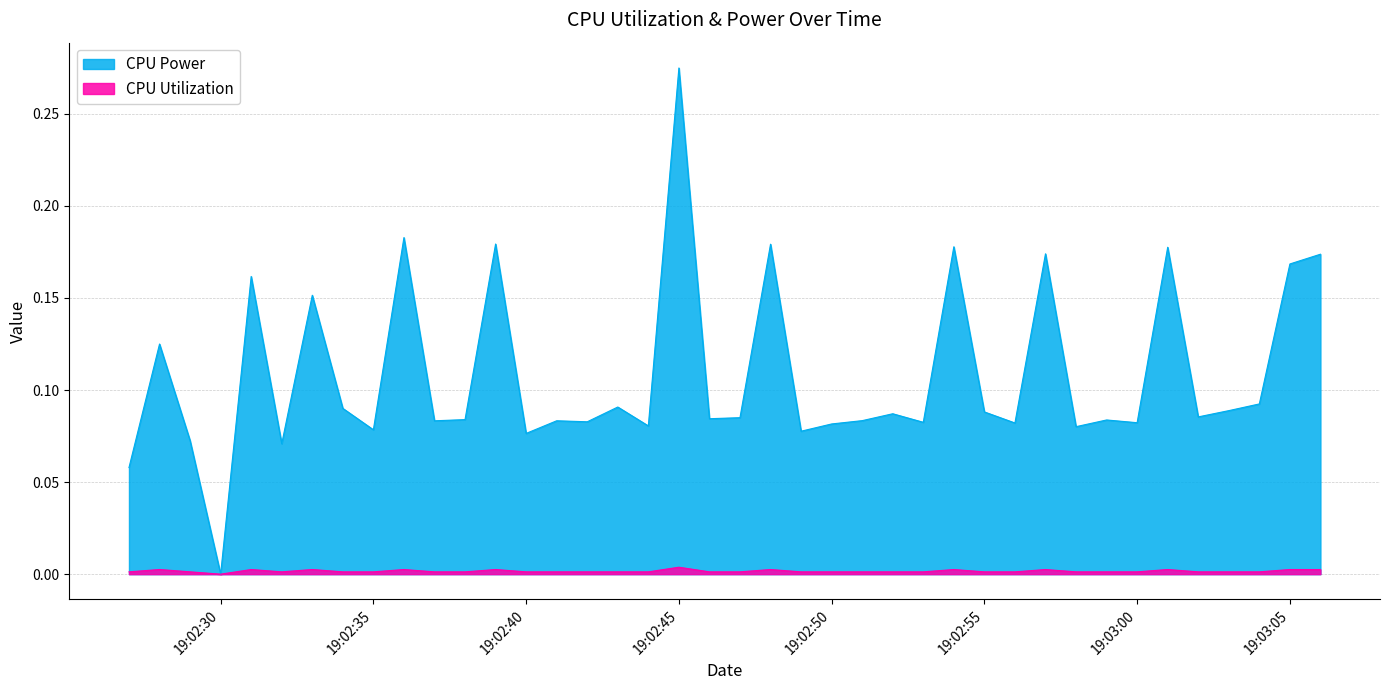

True or false: CPU Utilization and CPU Power intersect in this chart.

False